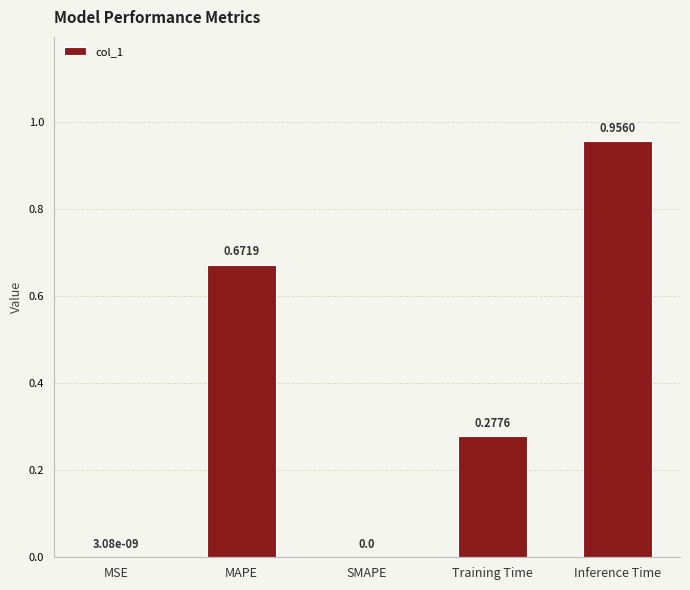

Are the bars horizontal?

No